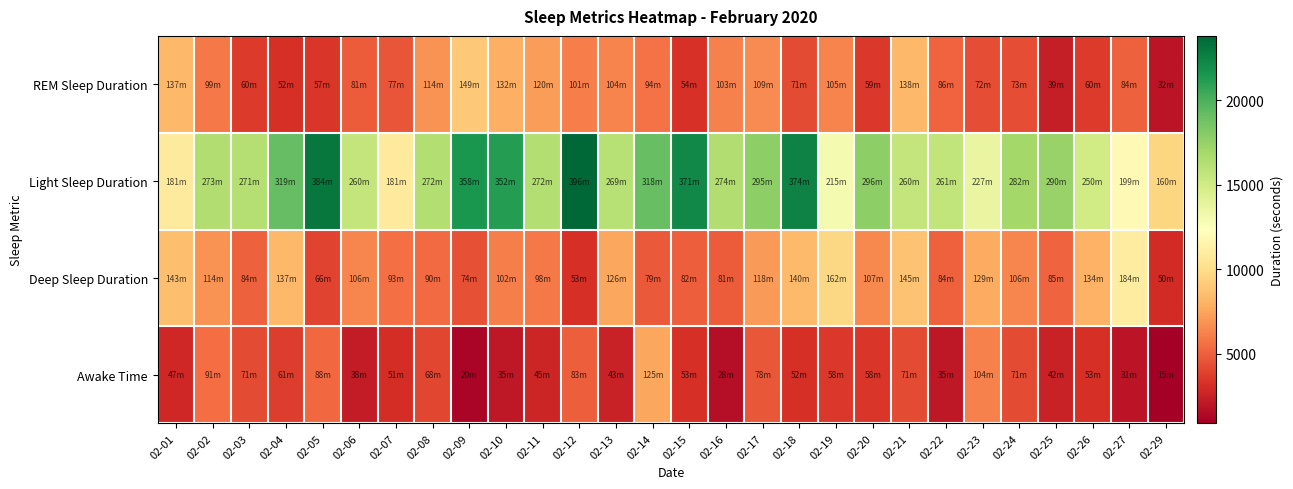

Which series changed the most between 02-08 and 02-21?

Deep Sleep Duration